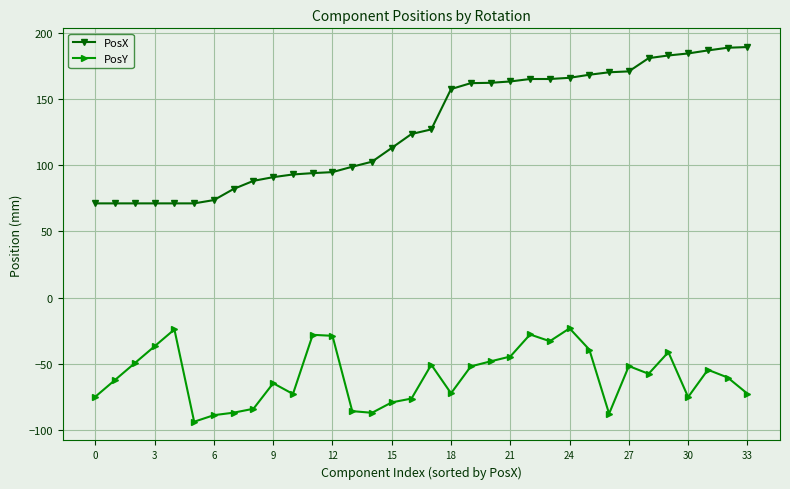

True or false: PosY has more than 0 interior local peaks.

True